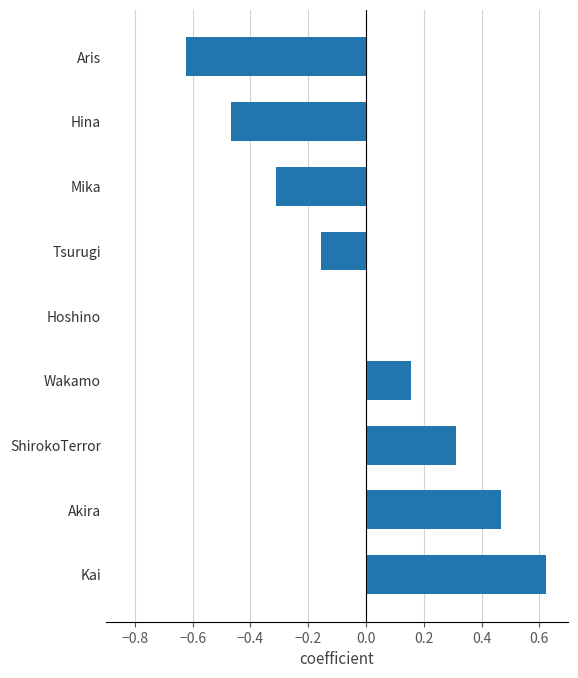

Which category has the highest value across all series?

Kai